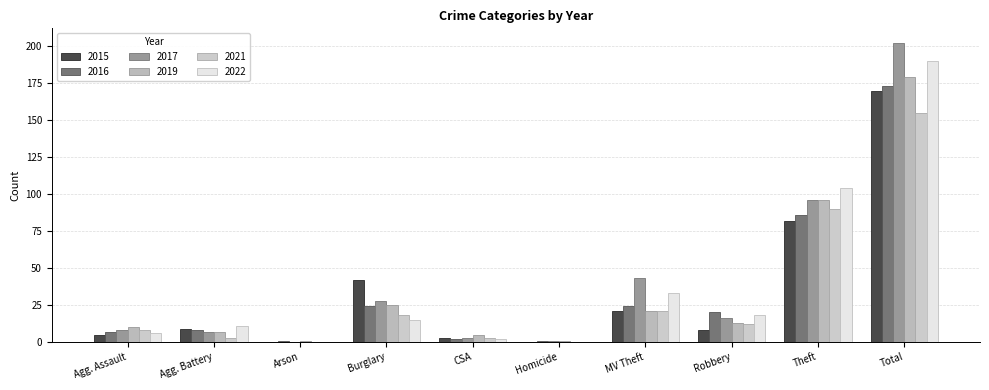

What is the total value across all series at Total?

1069